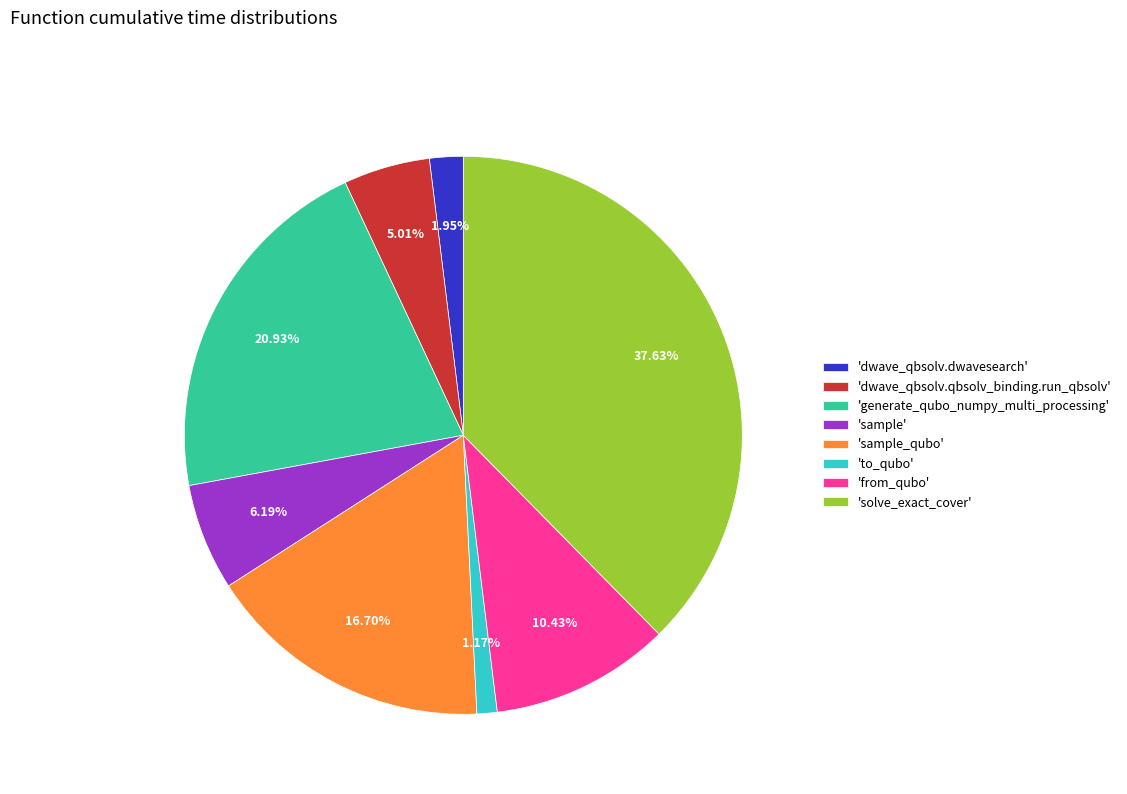

Does 'from_qubo' represent more than half of the total?

No